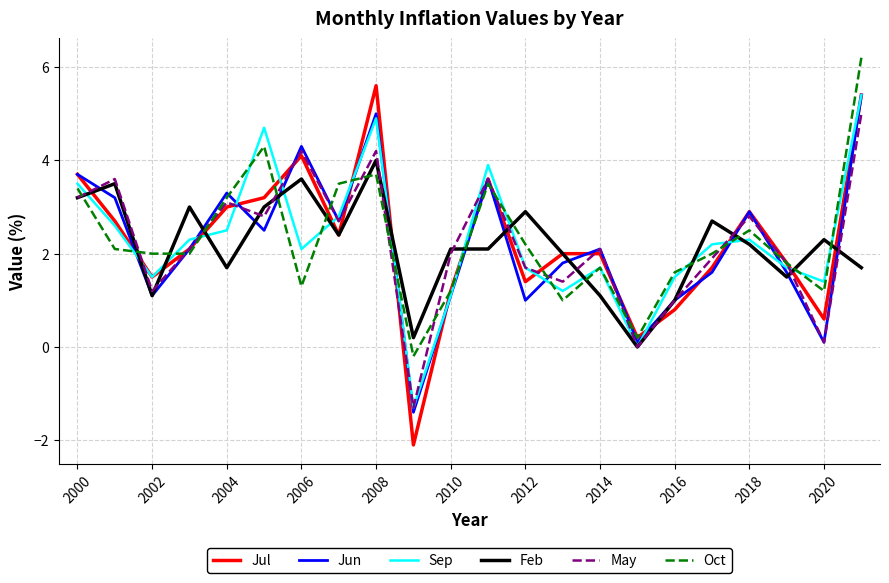

What is the highest value of the Oct series?

6.2